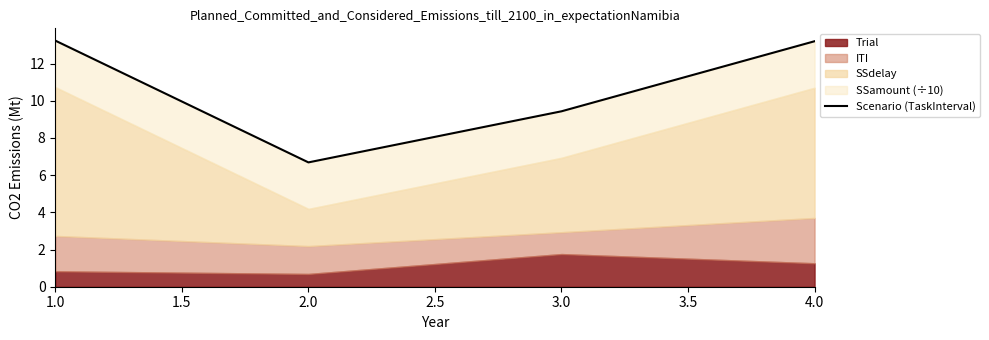

What is the average value?

10.6